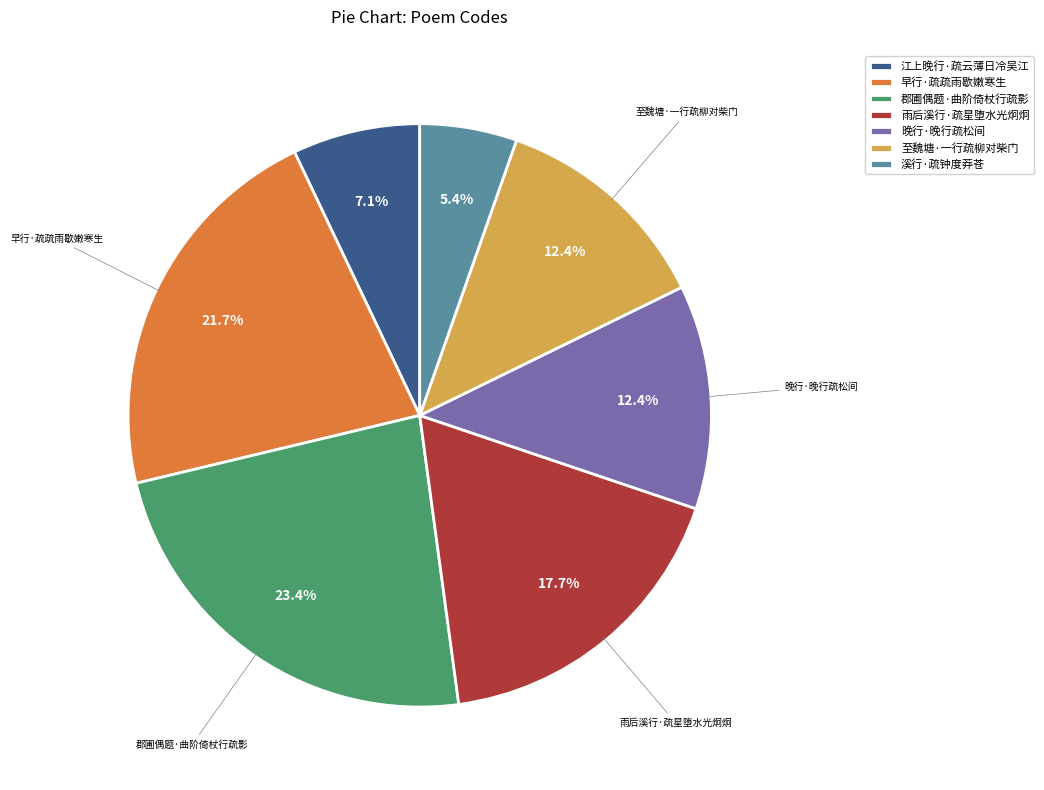

Is it true that 郡圃偶题·曲阶倚杖行疏影 is 23% of the pie?

True